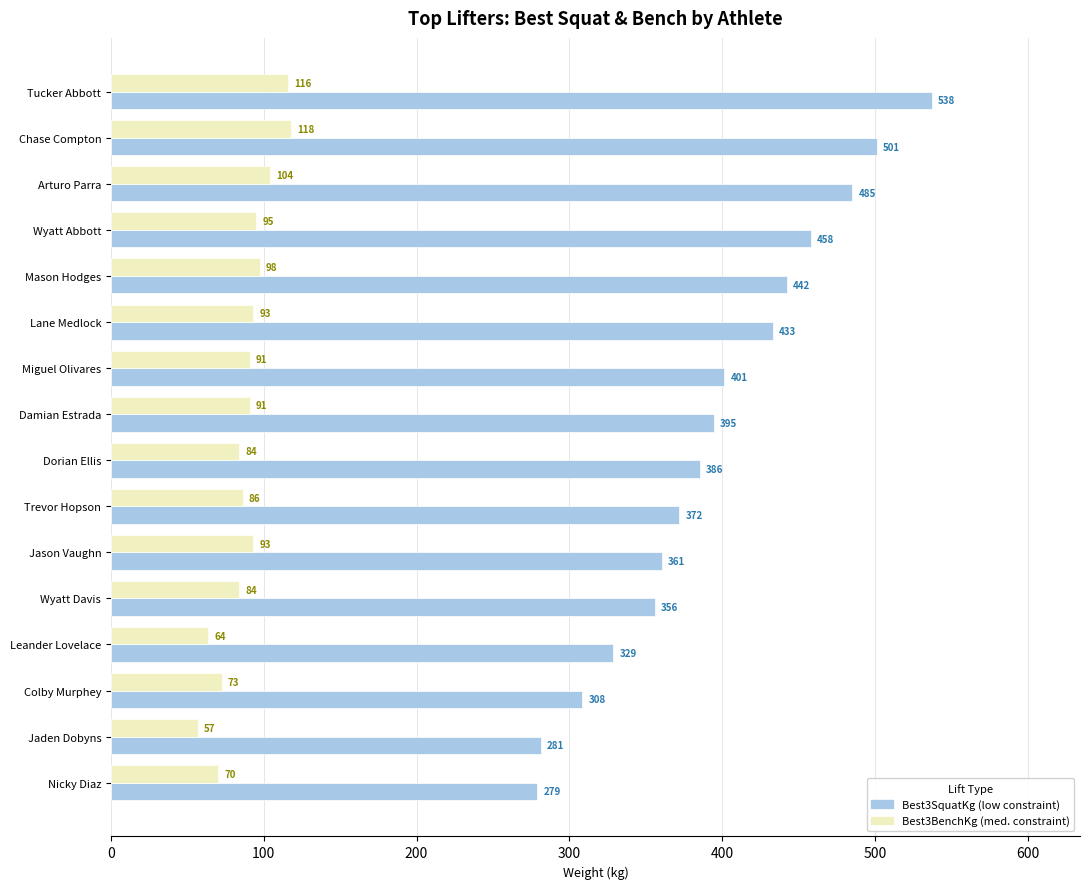

At which category is the sum across all series the highest?

Tucker Abbott